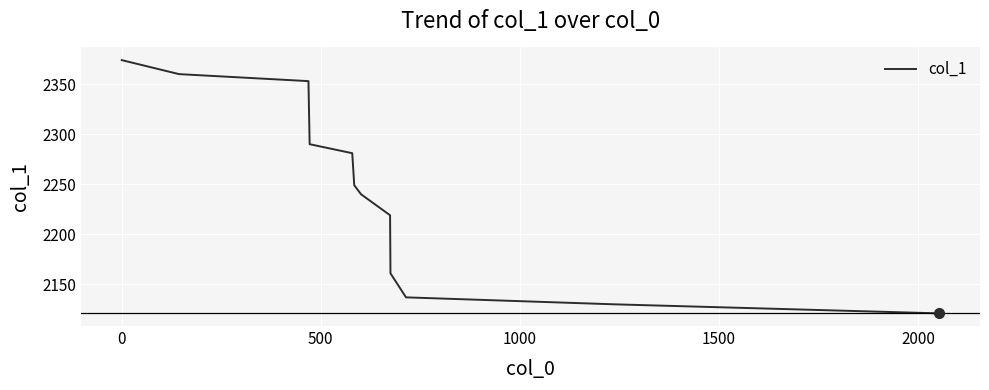

How many lines are shown in the chart?

1